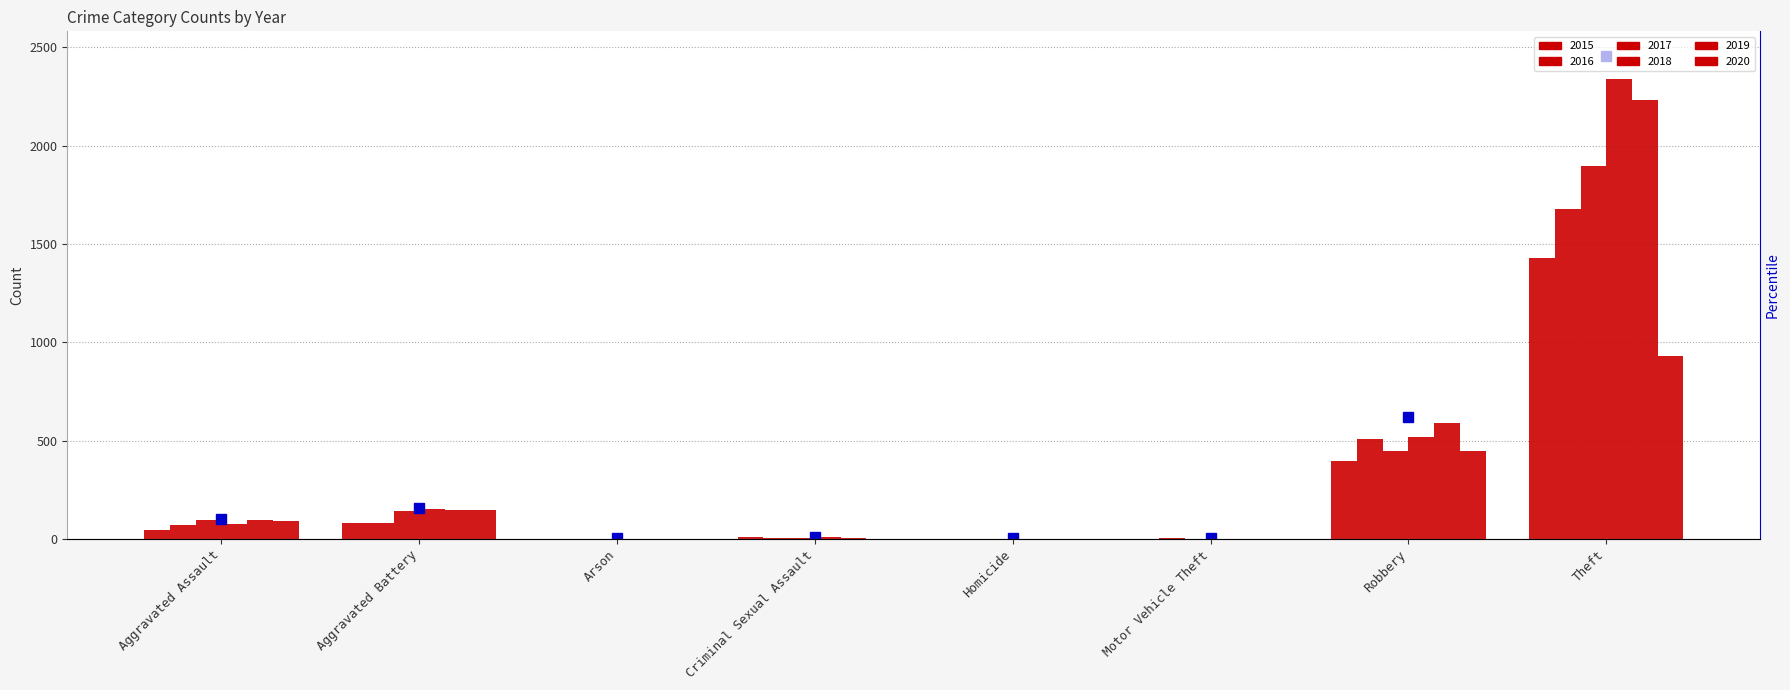

What is the difference between the second highest and minimum values in the 2017 series?

446